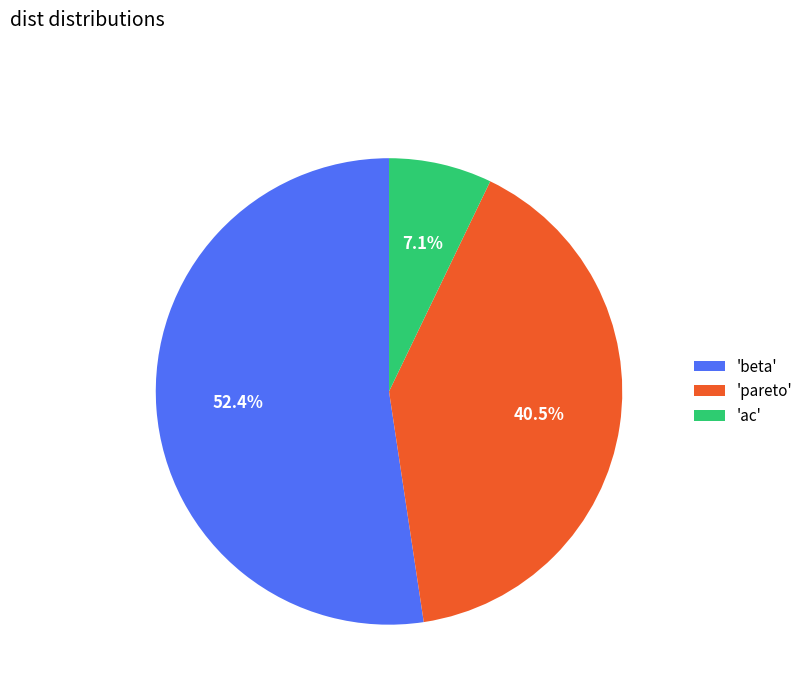

Which has a higher value, 'beta' or 'pareto'?

'beta'